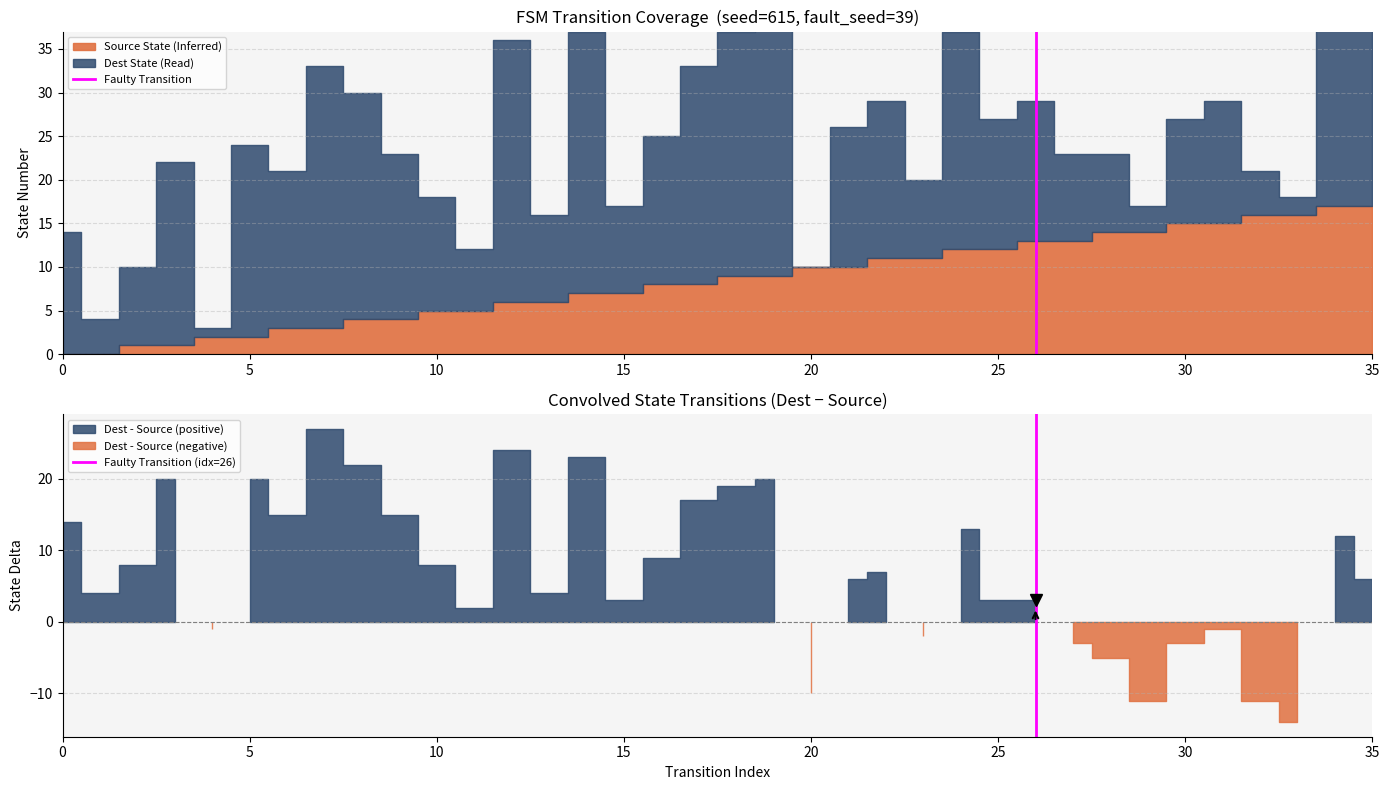

Does the chart have visible grid lines?

Yes